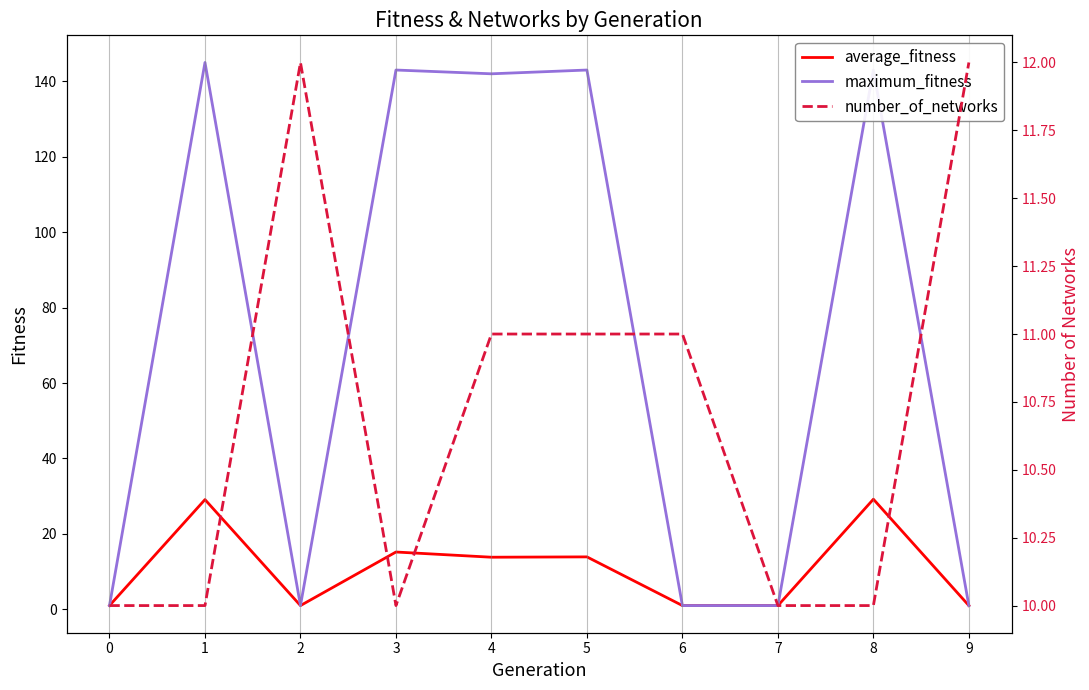

What is the sum of all average_fitness values?

106.2